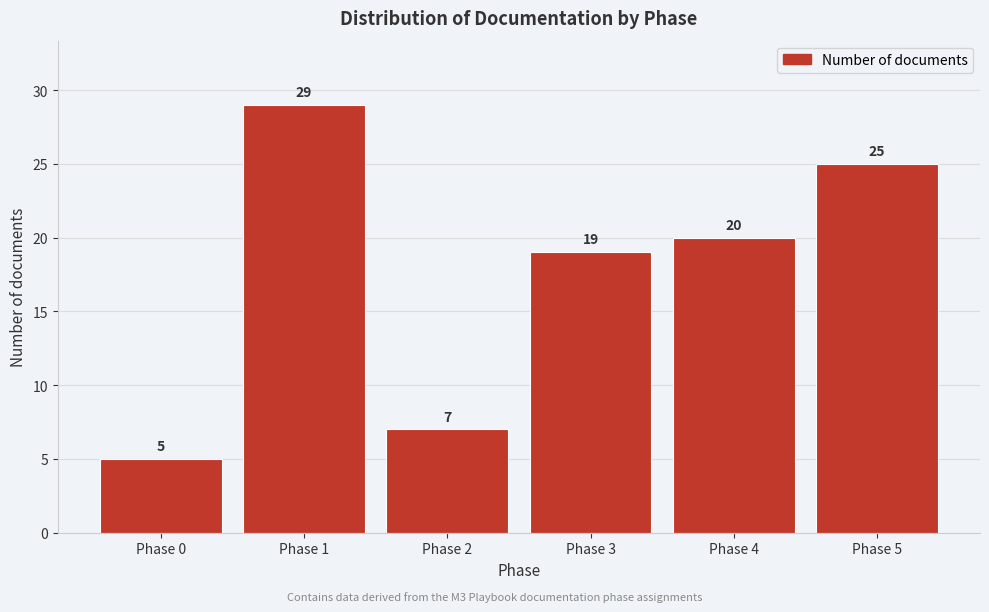

Reading right to left, extract all data points from this chart.

25	20	19	7	29	5